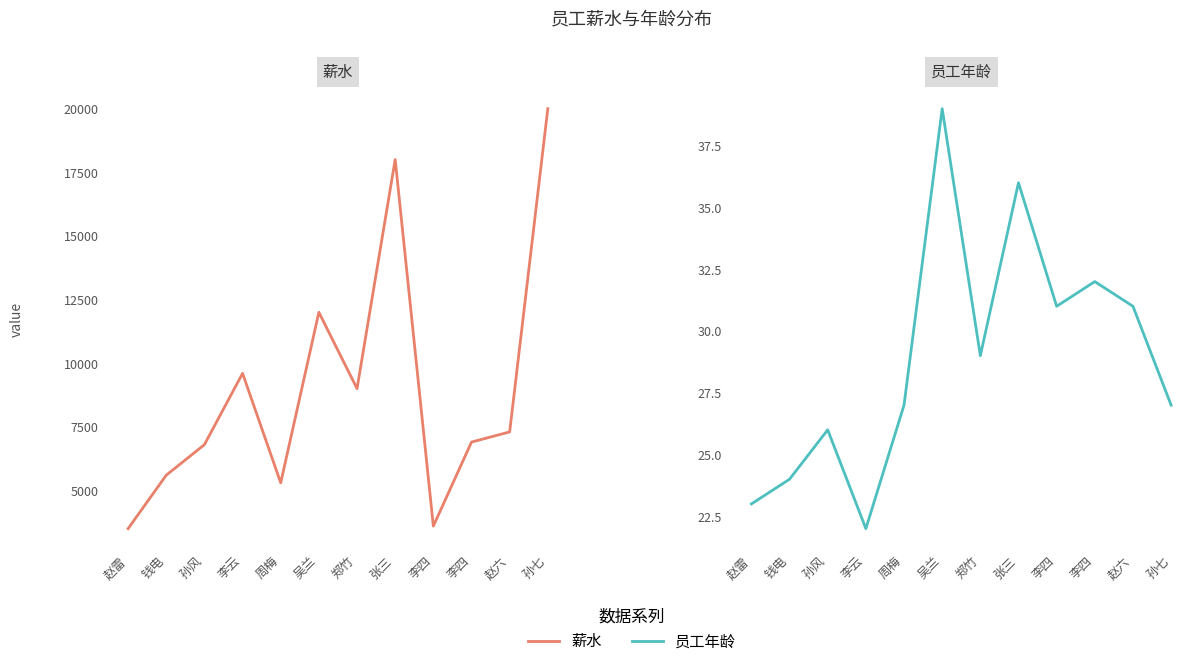

Reading left to right, what are all the values shown in this chart?

薪水: 3500	5600	6800	9600	5300	12000	9000	18000	3600	6900	7300	20000
员工年龄: 23	24	26	22	27	39	29	36	31	32	31	27